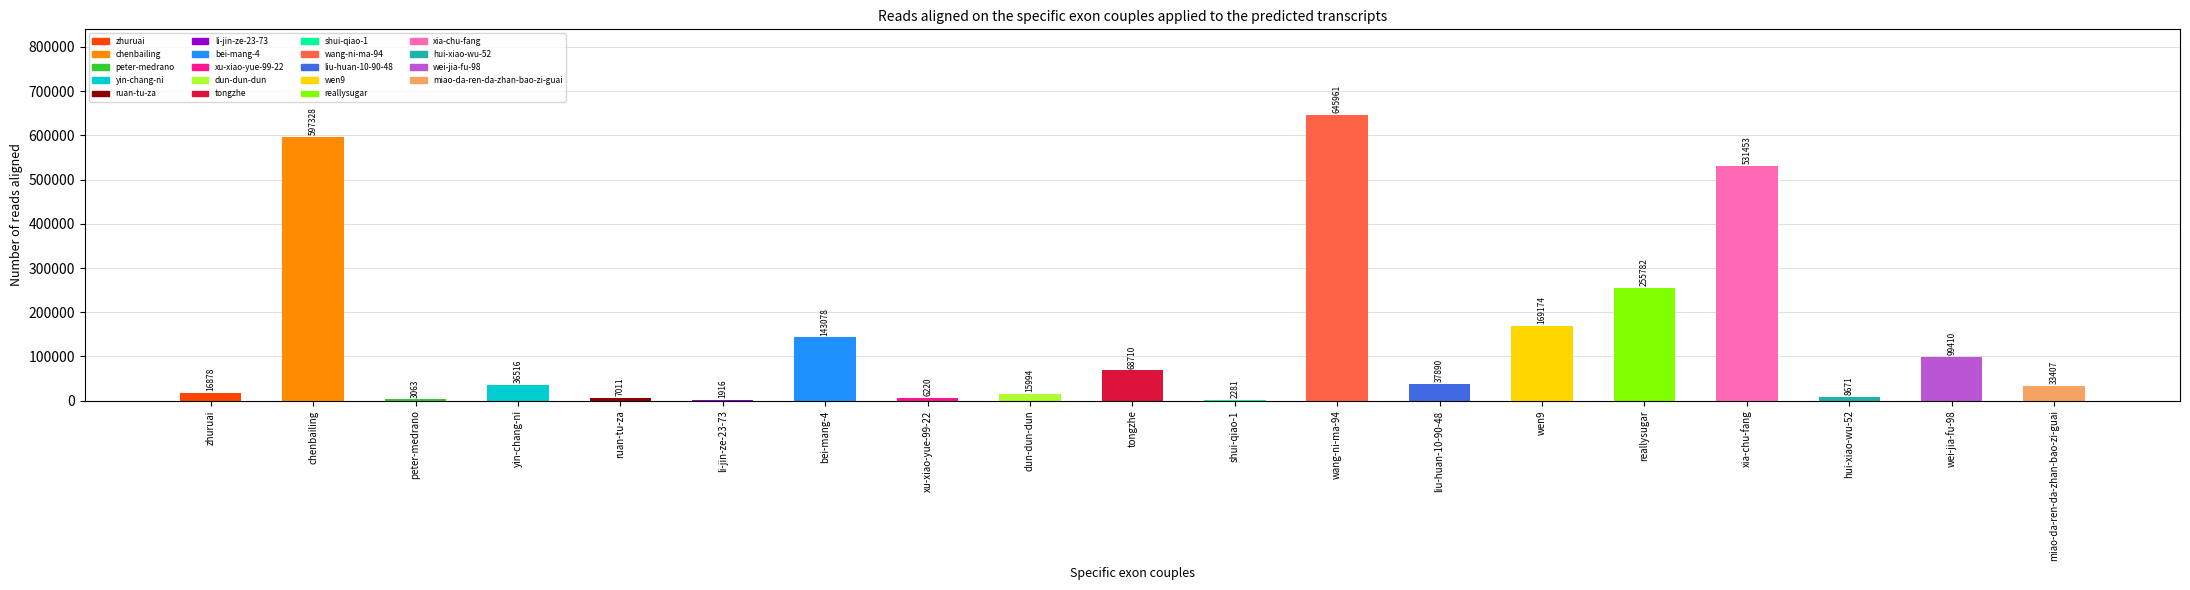

Are the bars horizontal?

No